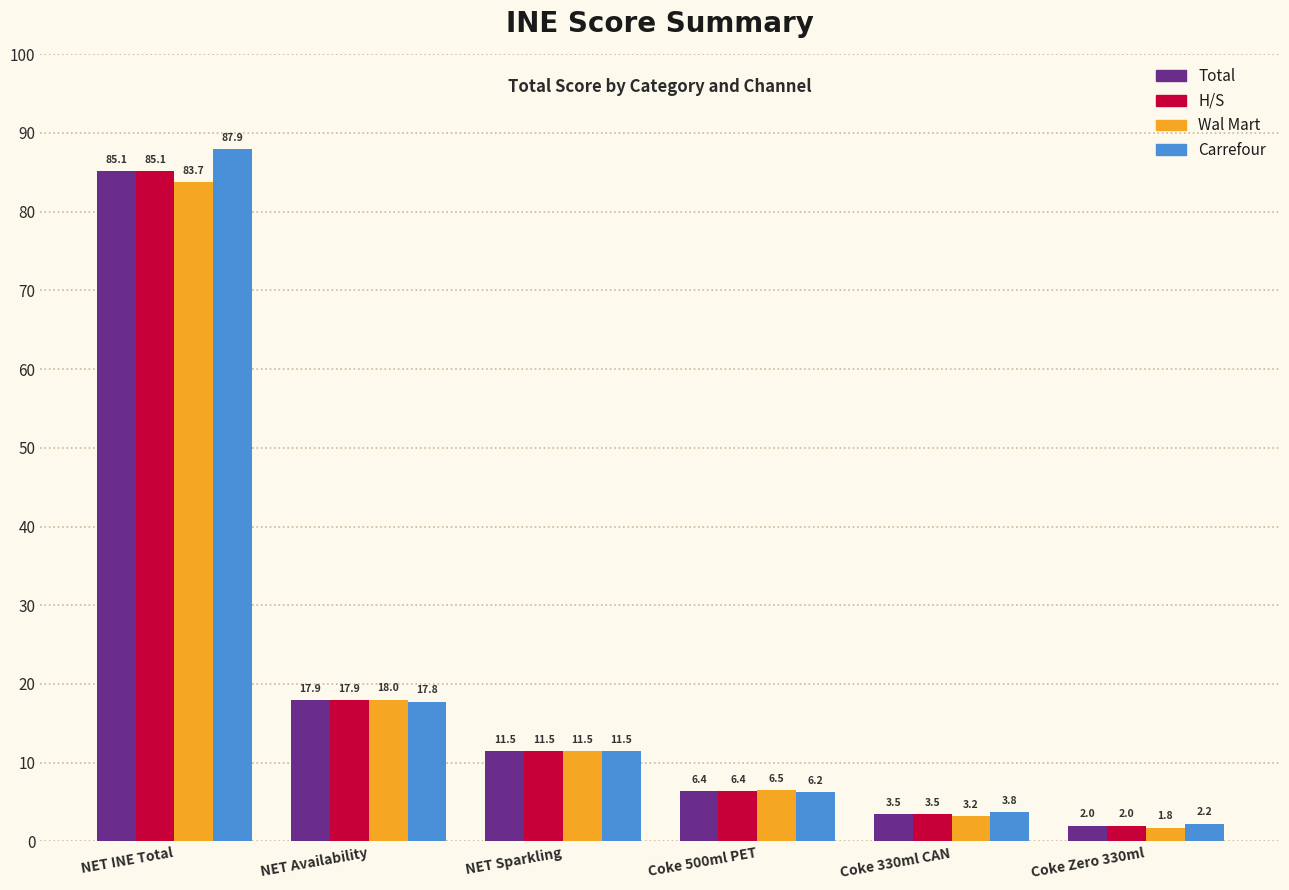

Which series has the largest range (max minus min)?

Carrefour